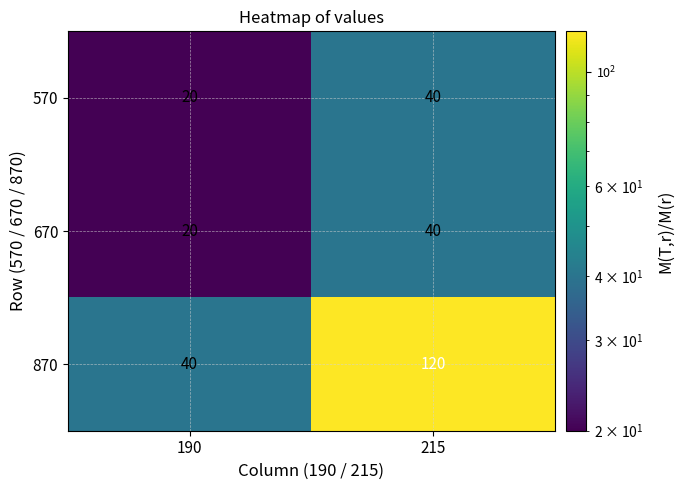

The value of 670 at 190 is 20. True or false?

True